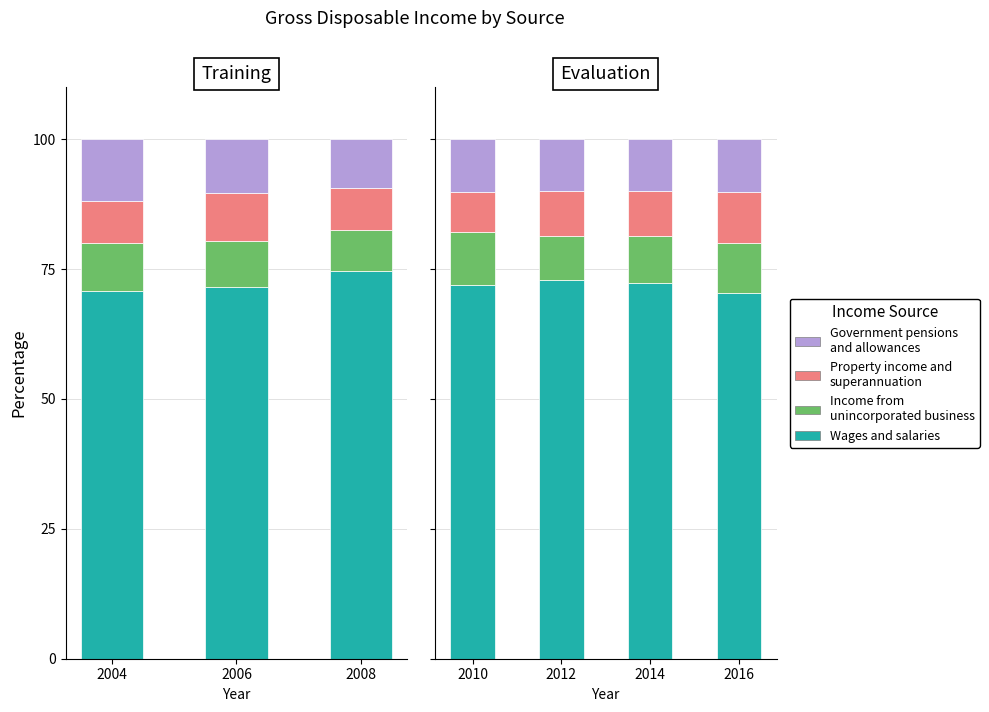

What is the total value across all series at 2016?

100.0